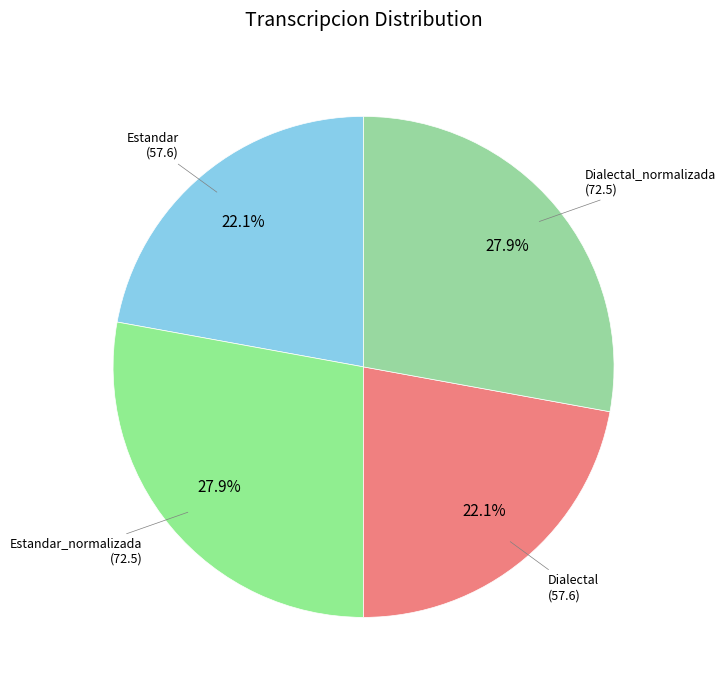

Is there any slice that represents more than half of the pie?

No